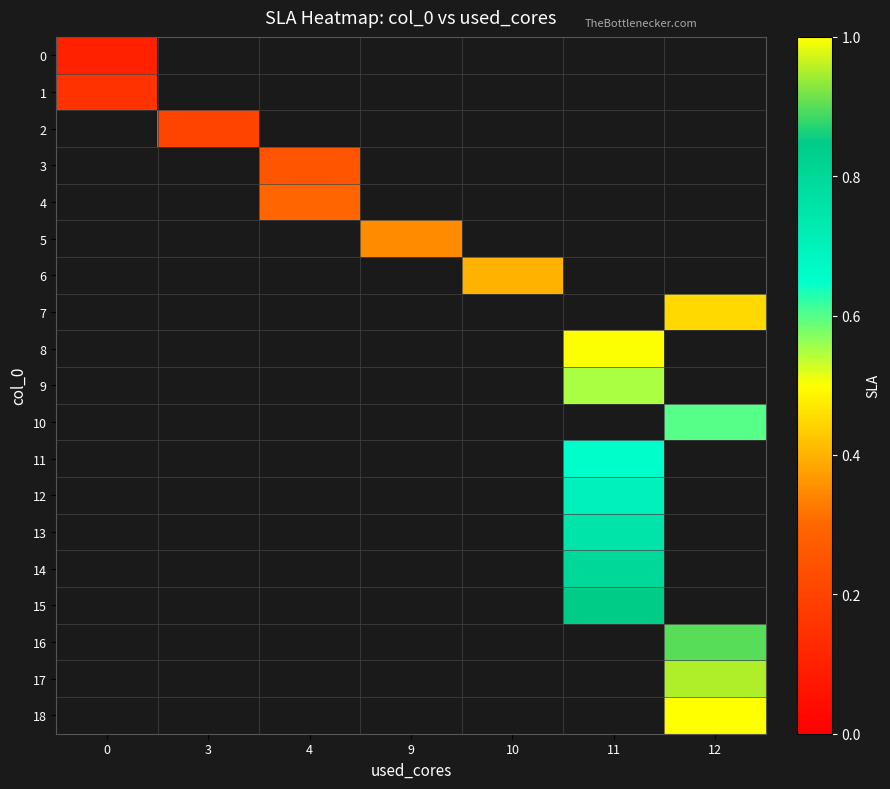

Count the number of categories in the chart.

7